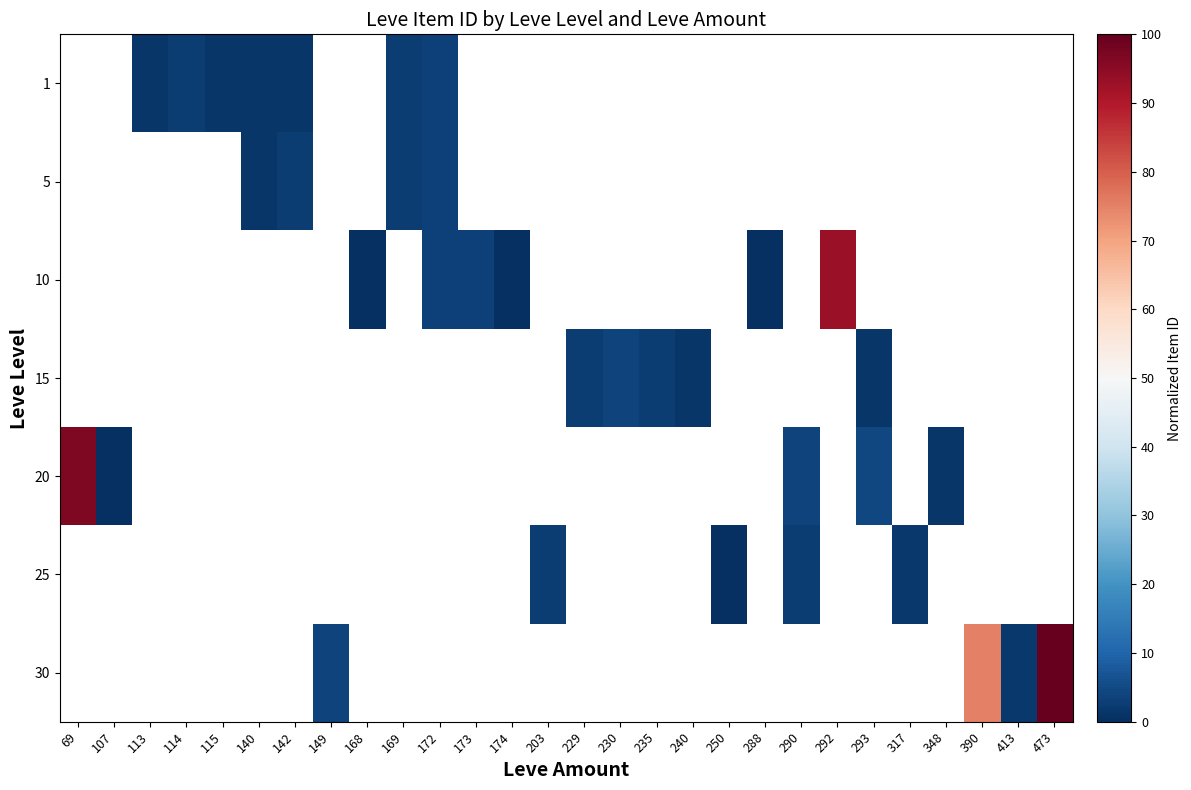

Between 115 and 293, which is larger?

293